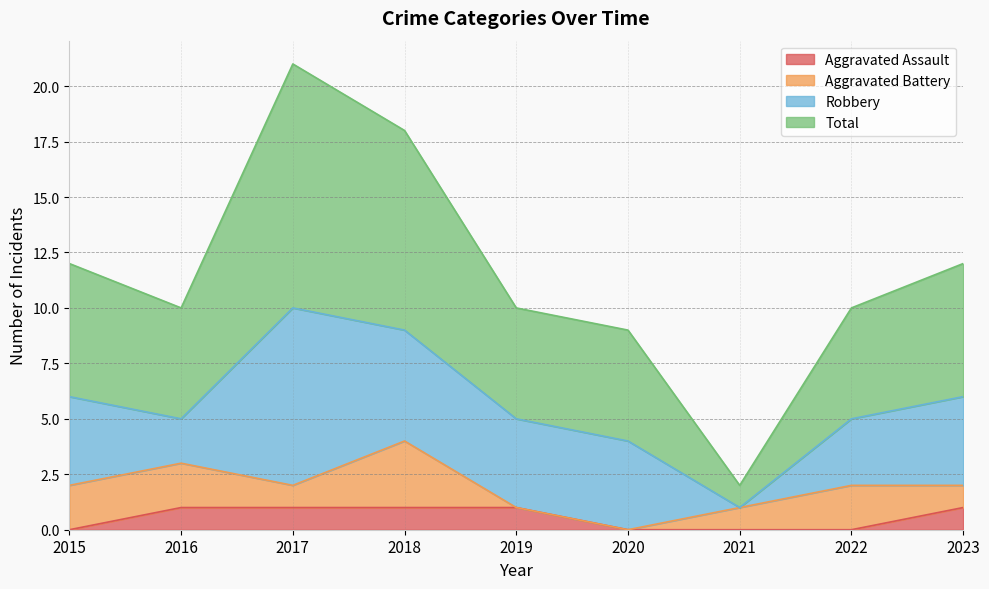

At which label does Aggravated Assault reach its minimum?

2015